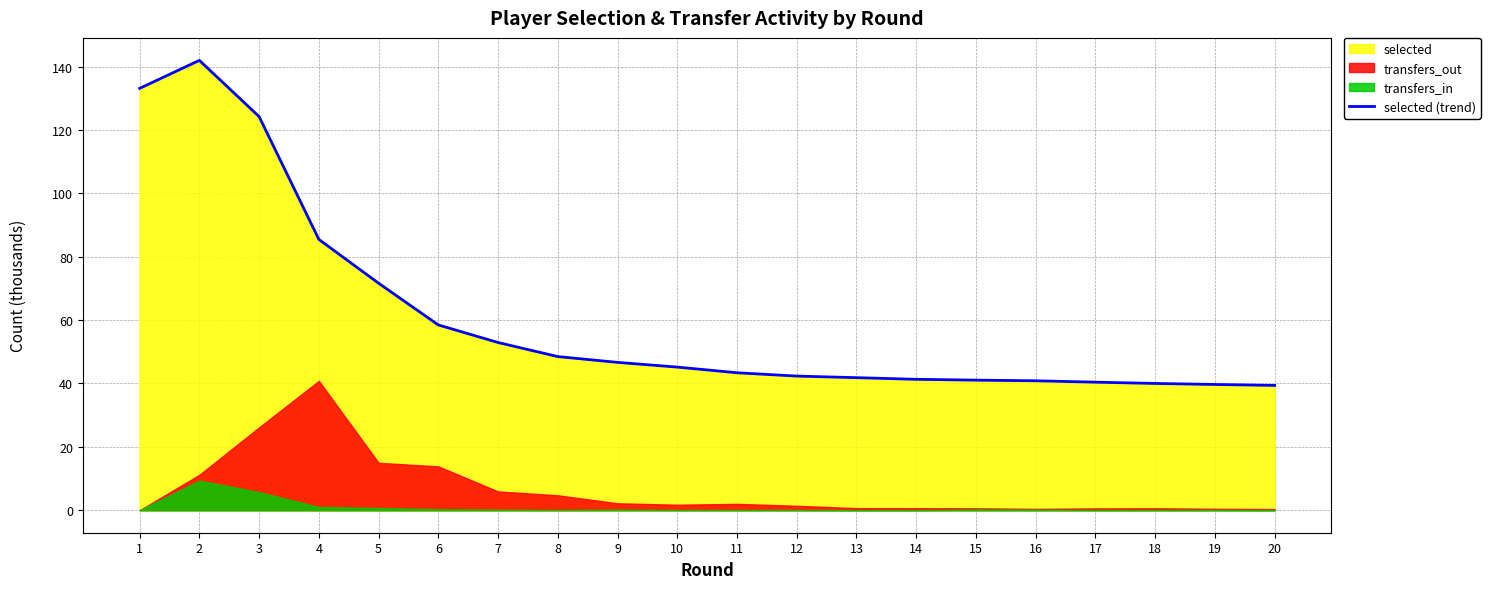

What is the value of the 12th point from the left?

42.3